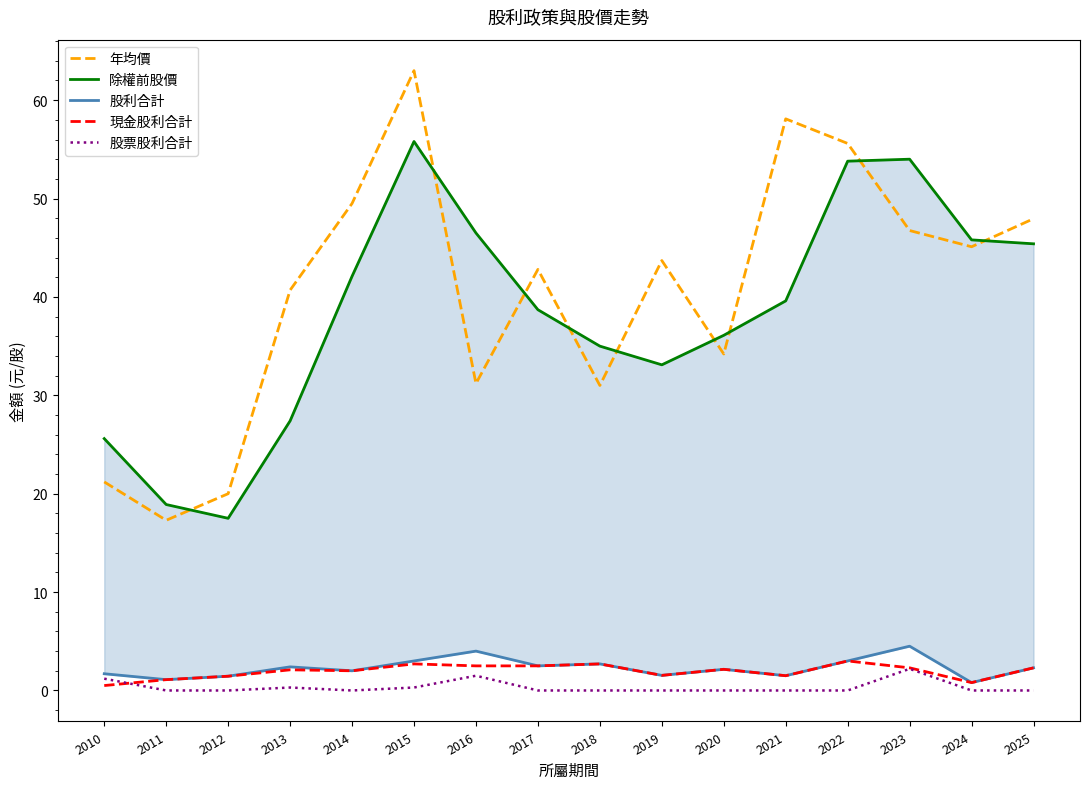

Reading left to right, transcribe all the data shown in this chart.

年均價: 21.2	17.3	20.0	40.7	49.5	63.0	31.2	42.8	31.0	43.7	34.2	58.1	55.6	46.8	45.1	48.0
除權前股價: 25.6	18.9	17.5	27.4	42.1	55.8	46.5	38.7	35.0	33.1	36.1	39.6	53.8	54.0	45.8	45.4
股利合計: 1.7	1.1	1.4	2.4	2.0	3.0	4.0	2.5	2.7	1.5	2.1	1.5	3.0	4.5	0.8	2.3
現金股利合計: 0.5	1.1	1.4	2.1	2.0	2.7	2.5	2.5	2.7	1.5	2.1	1.5	3.0	2.3	0.8	2.3
股票股利合計: 1.2	0.0	0.0	0.3	0.0	0.3	1.5	0.0	0.0	0.0	0.0	0.0	0.0	2.2	0.0	0.0